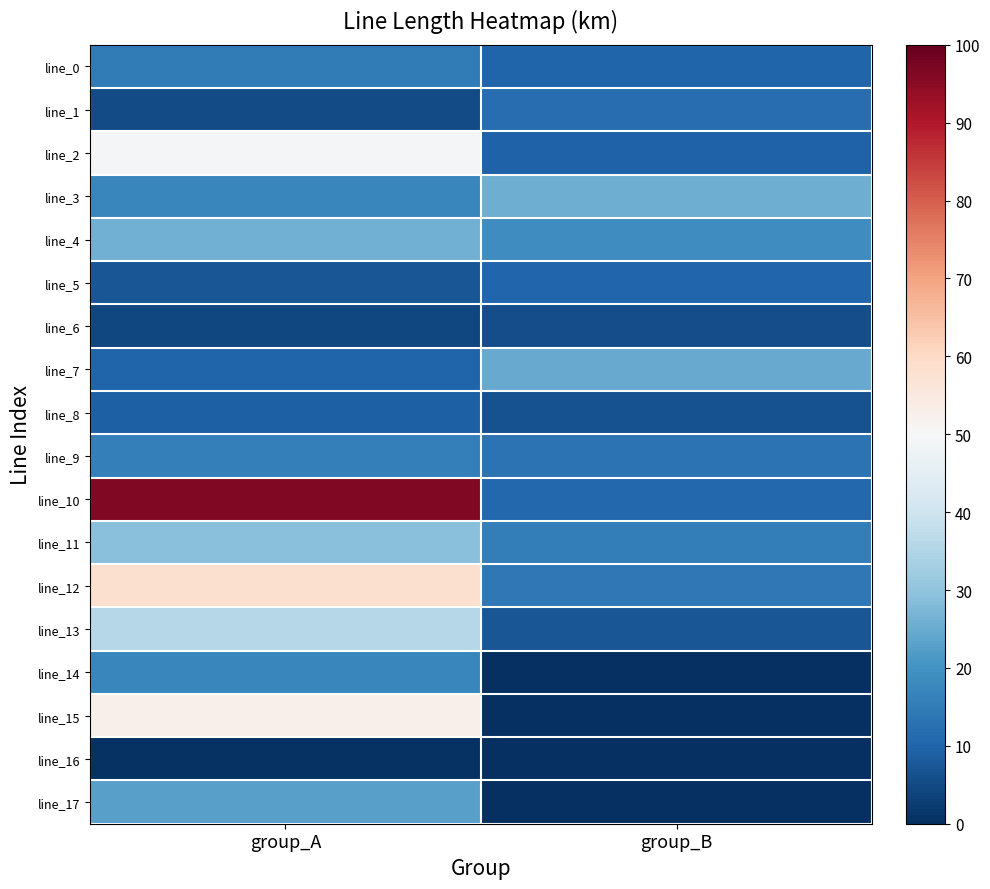

Reading right to left, extract all data points from this chart.

line_0: group_B=10.0	group_A=14.9
line_1: group_B=11.8	group_A=5.4
line_2: group_B=9.5	group_A=48.9
line_3: group_B=25.5	group_A=17.4
line_4: group_B=18.8	group_A=25.8
line_5: group_B=10.4	group_A=7.4
line_6: group_B=5.7	group_A=4.4
line_7: group_B=24.9	group_A=9.8
line_8: group_B=6.3	group_A=9.2
line_9: group_B=12.9	group_A=15.7
line_10: group_B=10.6	group_A=96.2
line_11: group_B=15.6	group_A=29.2
line_12: group_B=14.3	group_A=58.0
line_13: group_B=7.2	group_A=35.7
line_14: group_B=0.0	group_A=17.5
line_15: group_B=0.0	group_A=52.5
line_16: group_B=0.0	group_A=0.6
line_17: group_B=0.0	group_A=23.0